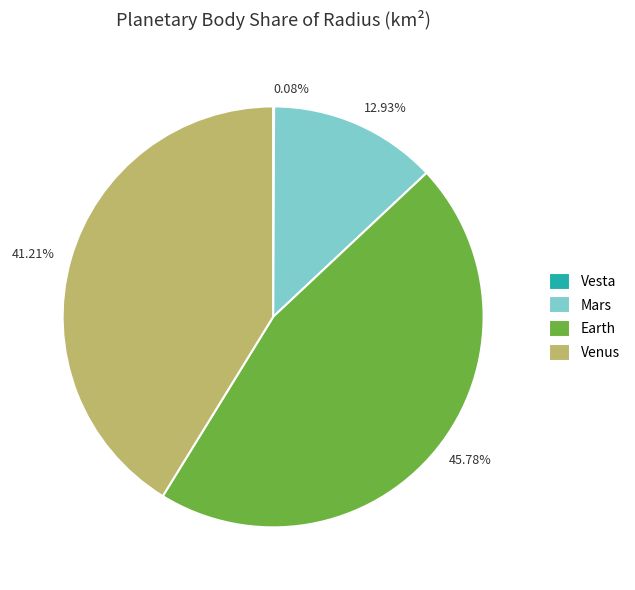

To the nearest percent, what is the average slice percentage?

25%